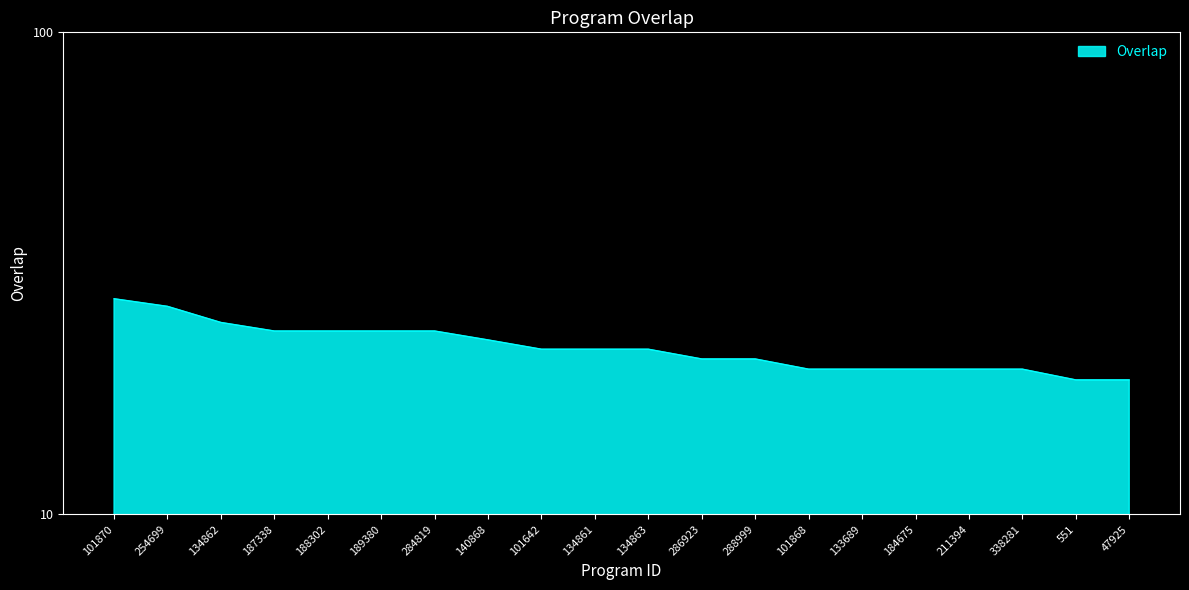

What is the average value?

22